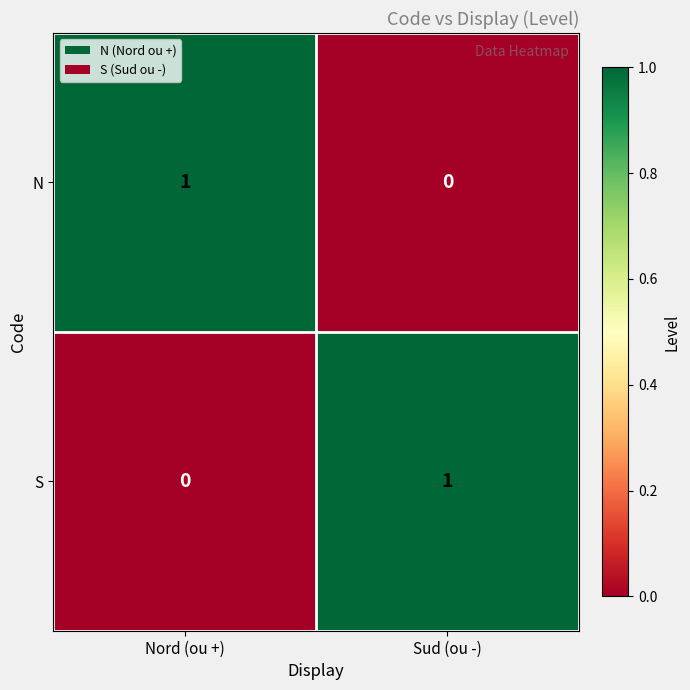

Which category has the lowest value in the N series?

Sud (ou -)